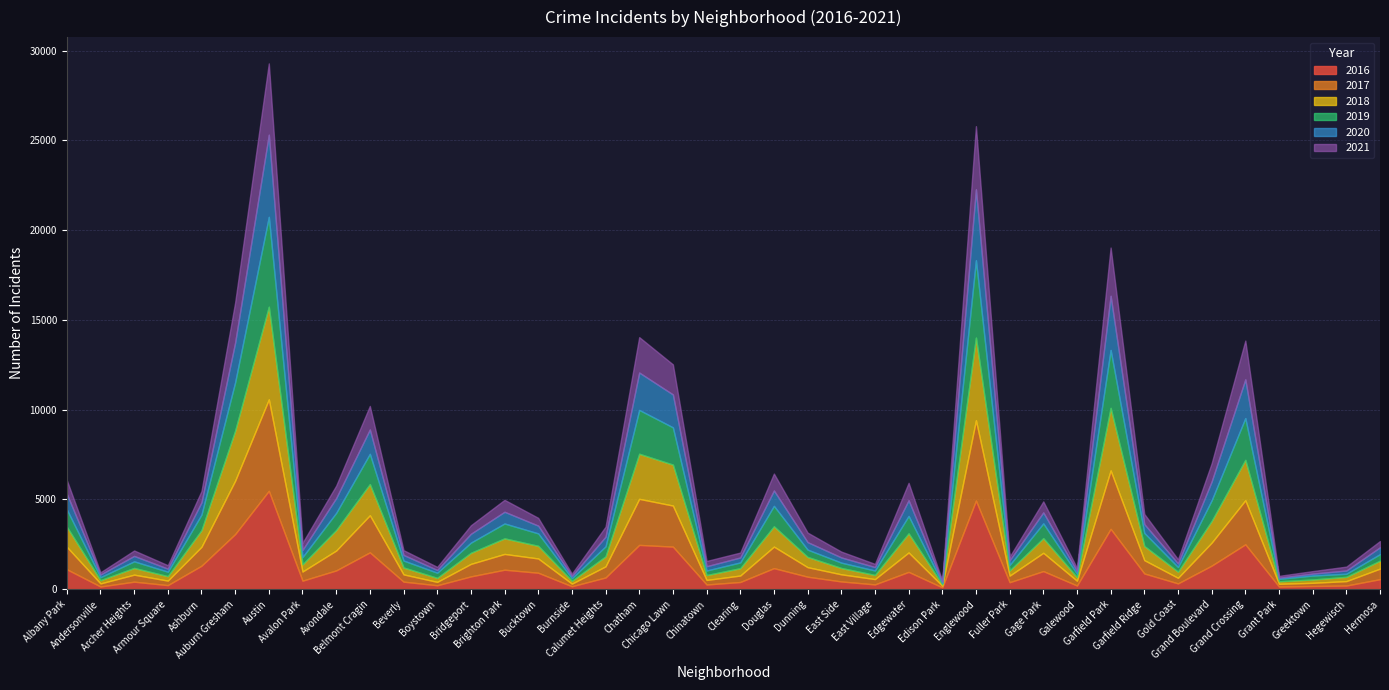

What are all the series names shown in the legend?

2016, 2017, 2018, 2019, 2020, 2021